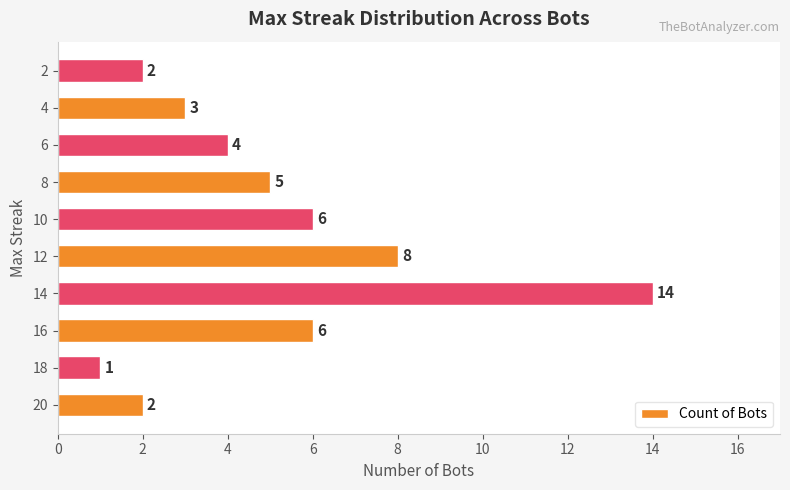

What is the ratio of the value at 10 to the value at 4?

2.0